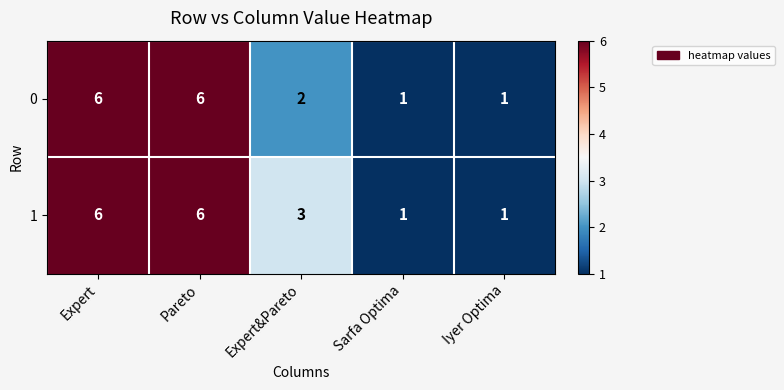

Reading left to right, extract all data points from this chart.

0: Expert=6	Pareto=6	Expert&Pareto=2	Sarfa Optima=1	Iyer Optima=1
1: Expert=6	Pareto=6	Expert&Pareto=3	Sarfa Optima=1	Iyer Optima=1